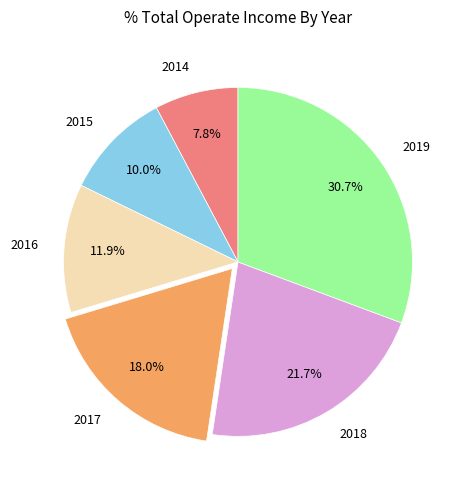

Which slice is the largest?

2019